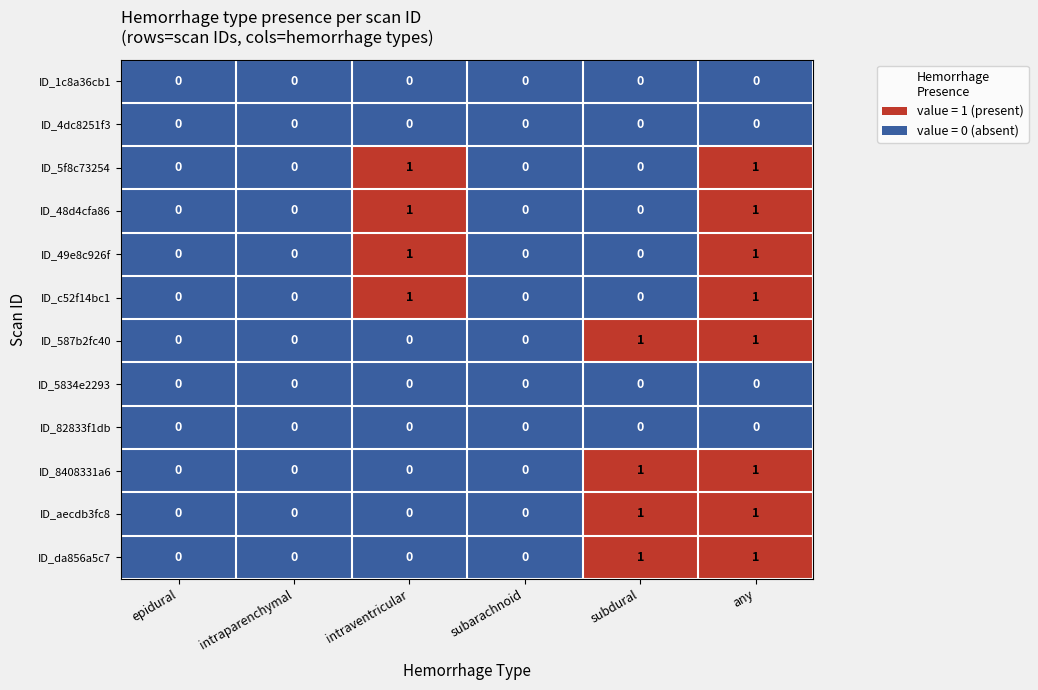

Count the ID_48d4cfa86 values in the range 0 to 1.

6